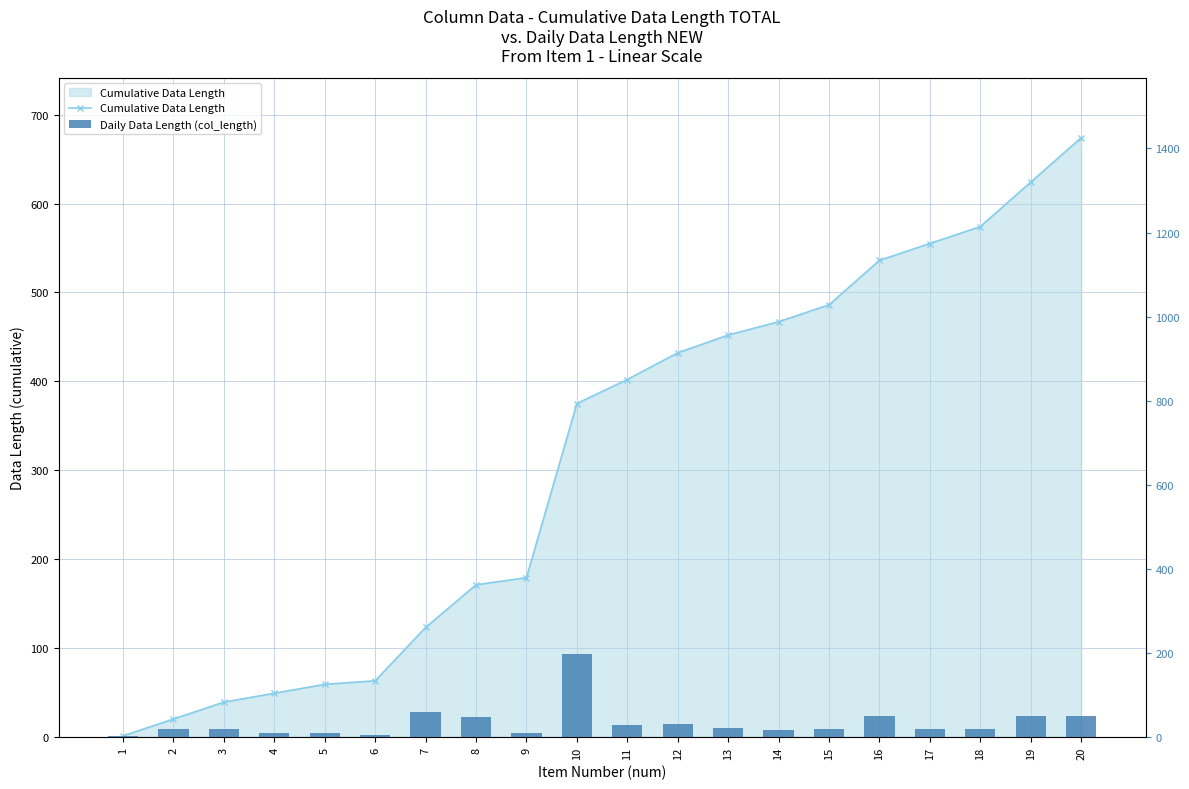

What is the total value across all series at 16?

586